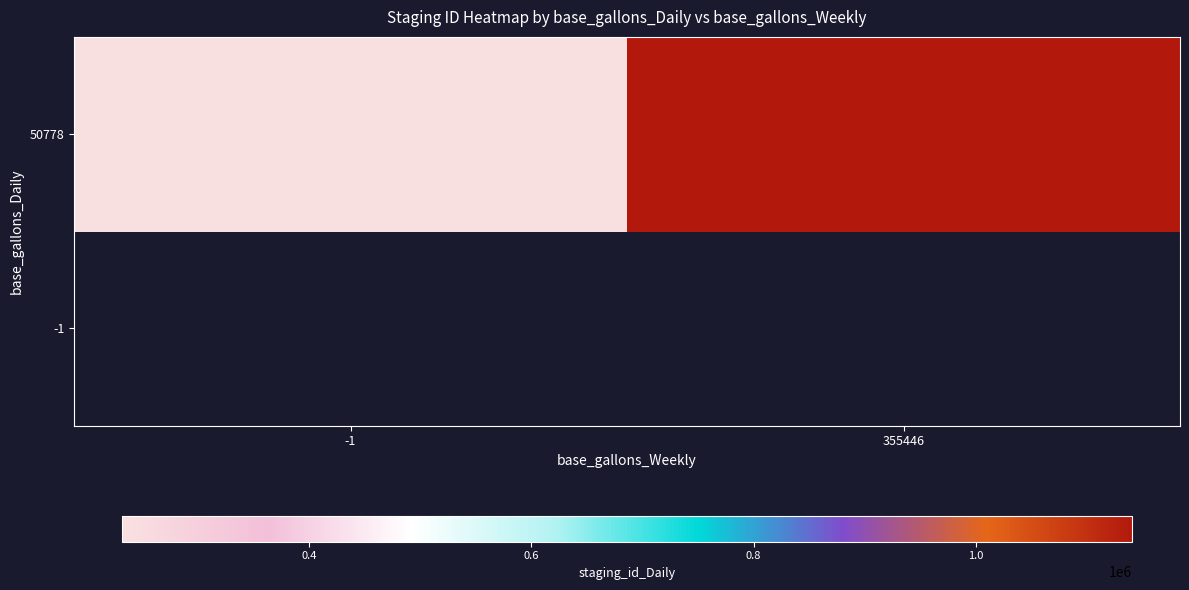

Rank the series by their maximum value, from lowest to highest.

-1, 50778